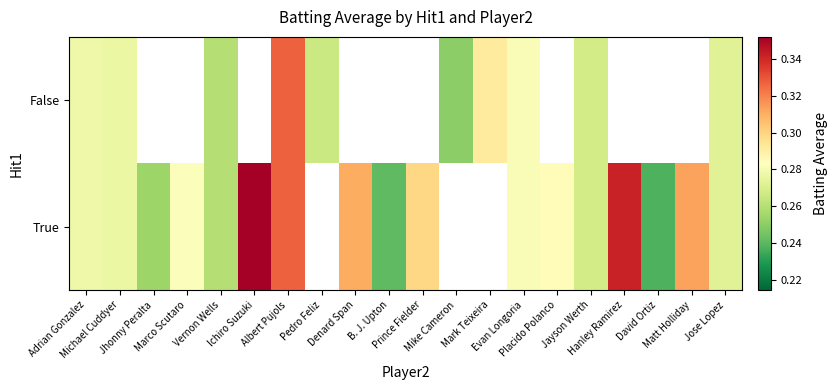

Is the value of True at B. J. Upton greater than the value of False at Jose Lopez?

No